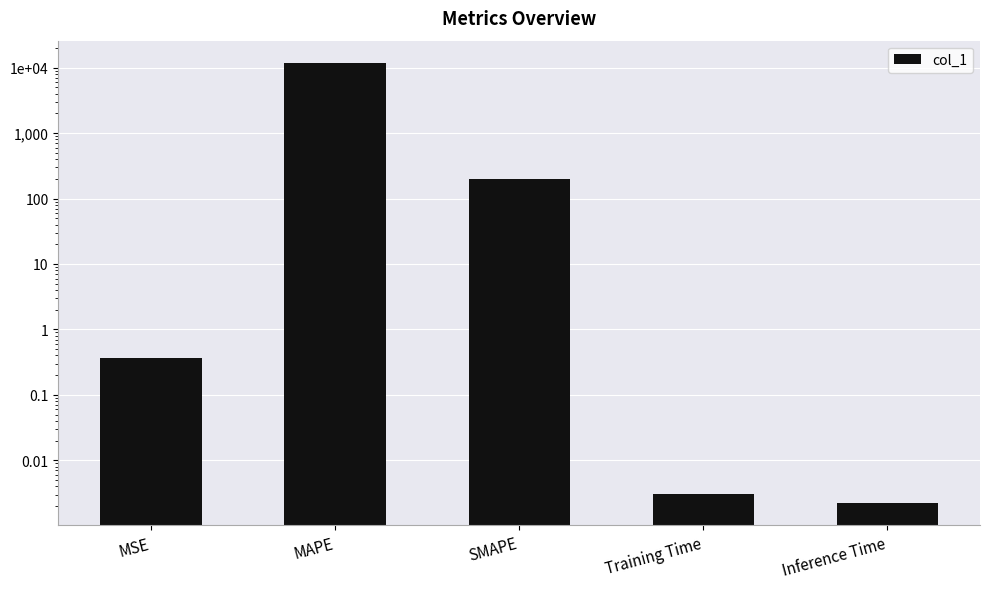

What is the sum of the values at SMAPE and MSE?

200.4